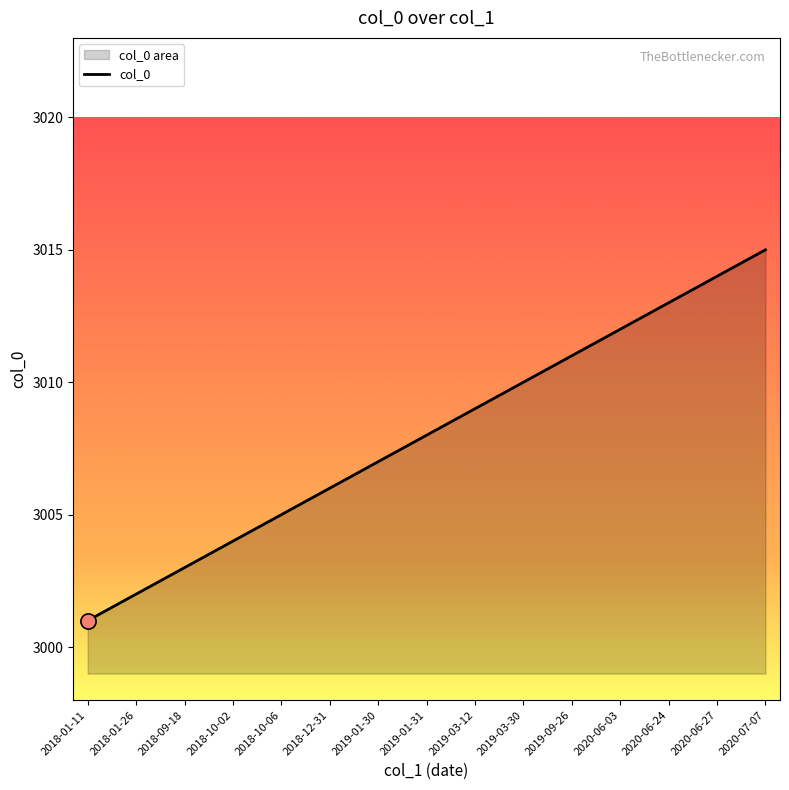

What is the change in value from 2020-06-03 to 2020-06-27?

+2